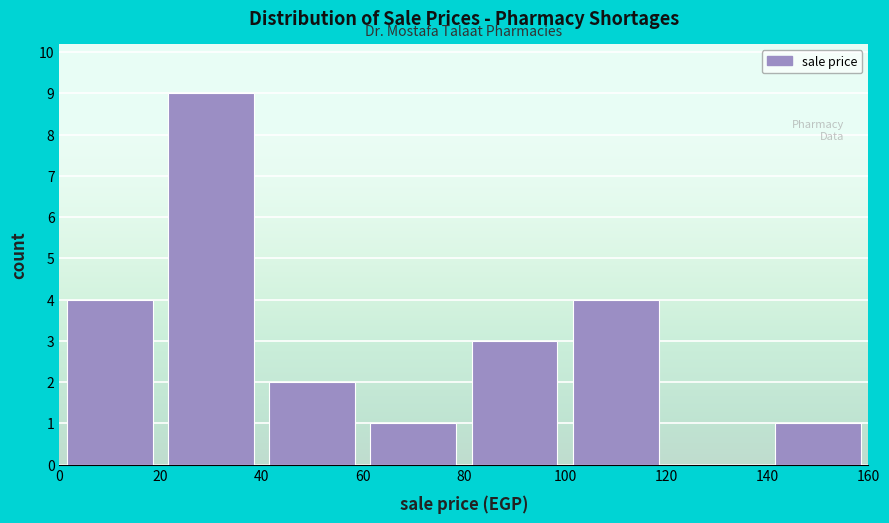

Over which range of the x-axis is the bar tallest?

20 to 40